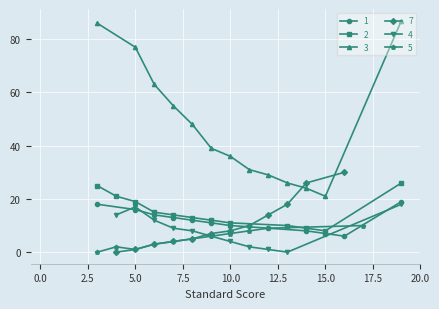

Rank the series by their maximum value, from lowest to highest.

5, 4, 1, 2, 7, 3